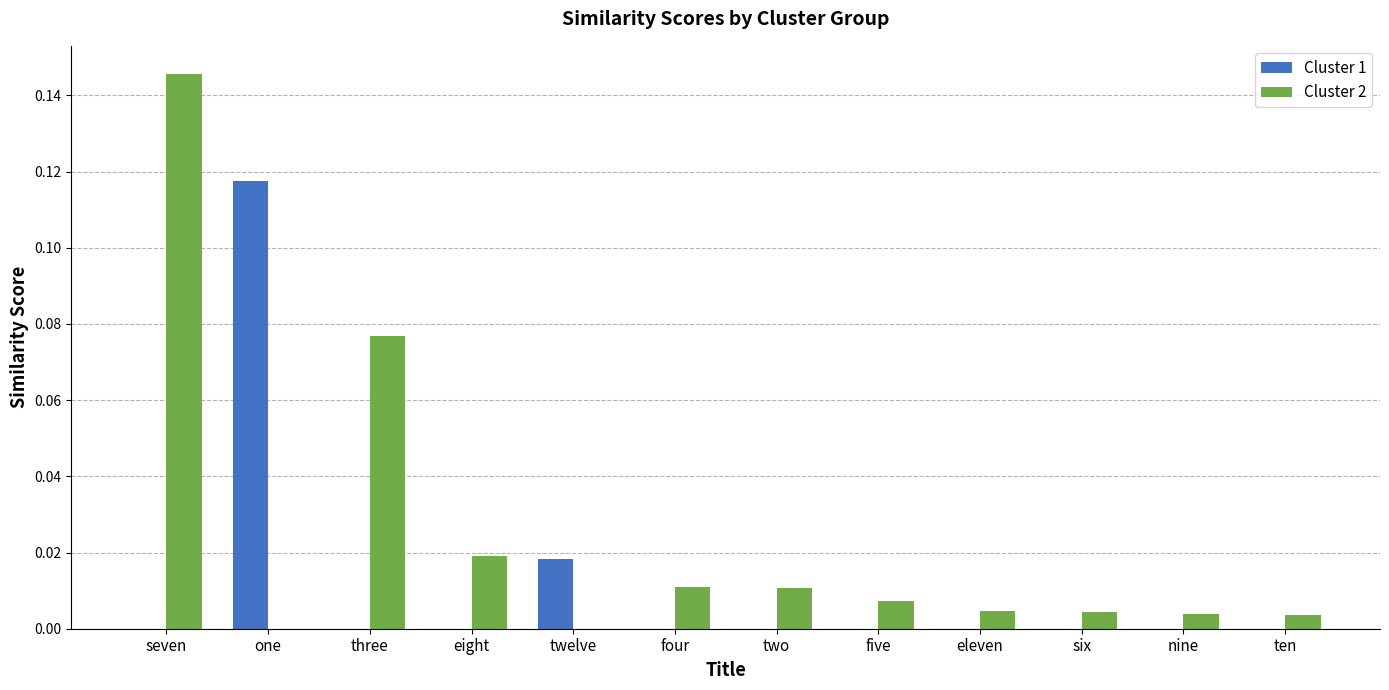

The Cluster 2 series shows 0.0 at eight. True or false?

True